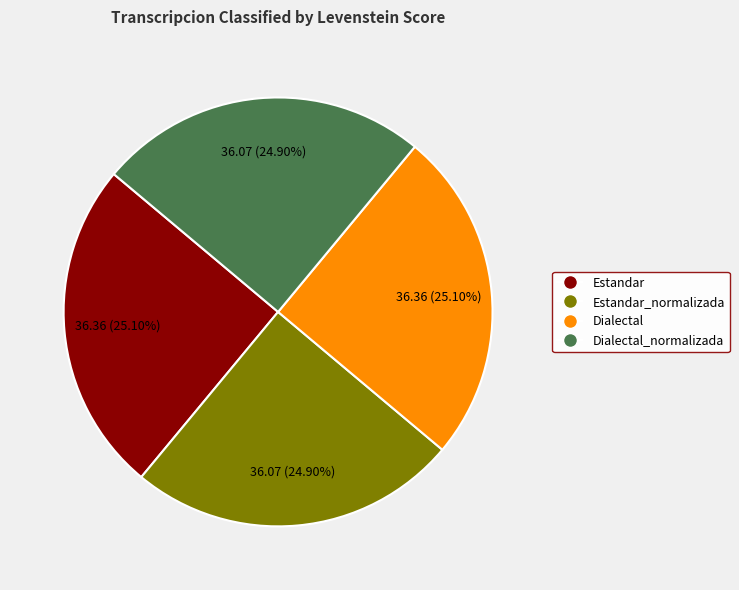

Approximately how many times larger is the value at Dialectal compared to Dialectal_normalizada?

1.0